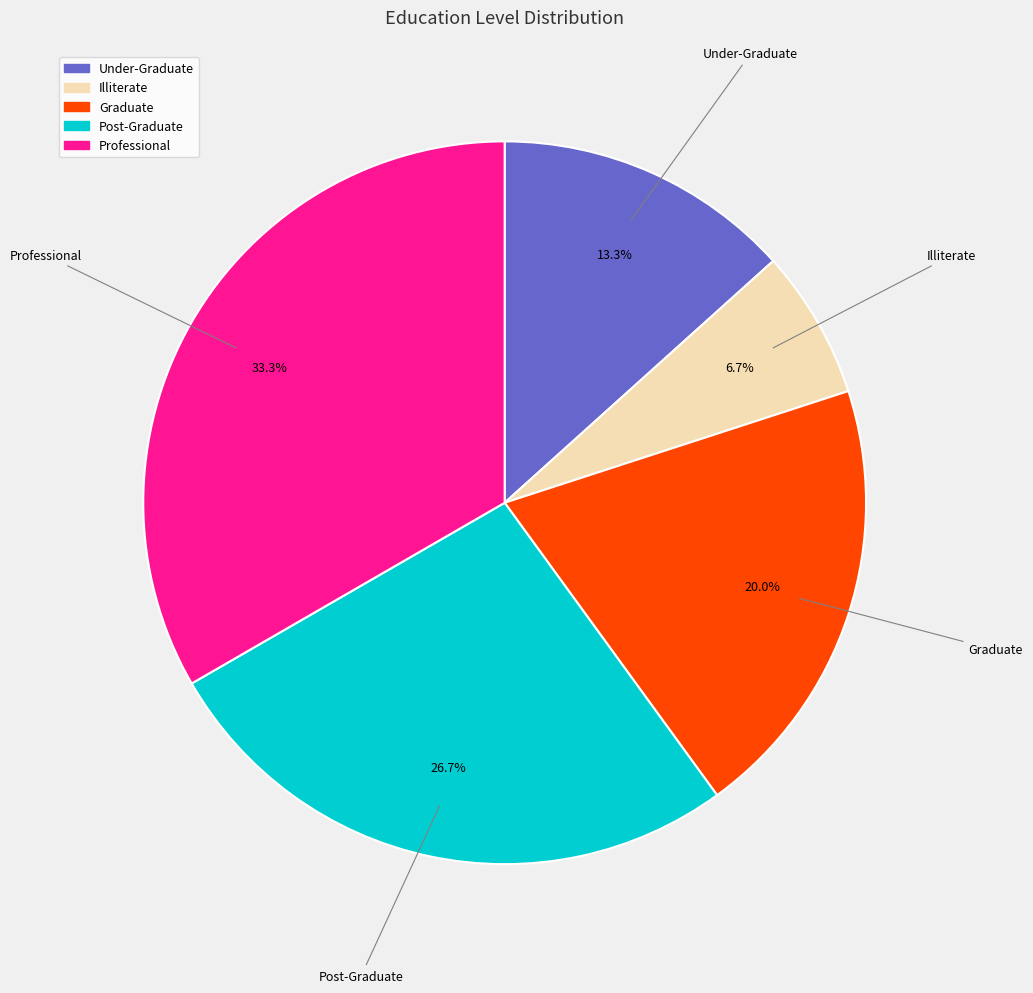

To the nearest percent, what is the difference between the largest and smallest slice percentages?

27%